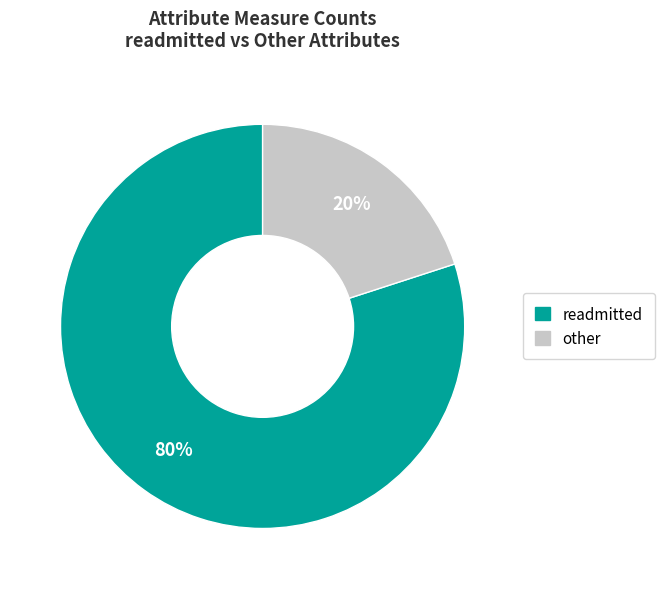

Which has a higher value, other or readmitted?

readmitted